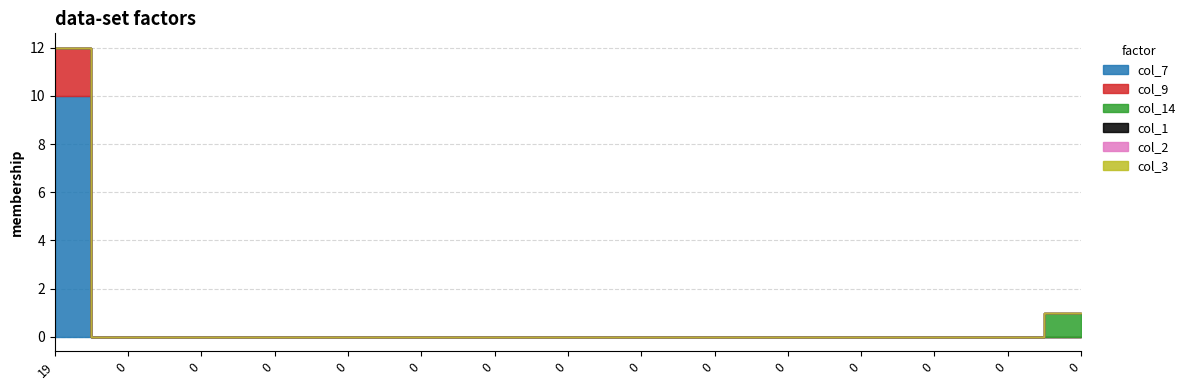

Does the chart have visible grid lines?

Yes